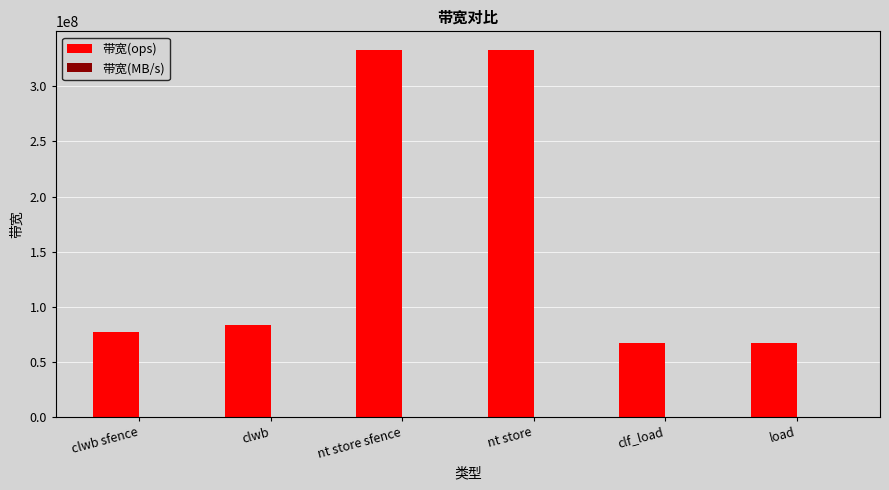

What is the sum of all 带宽(ops) values?

960256407